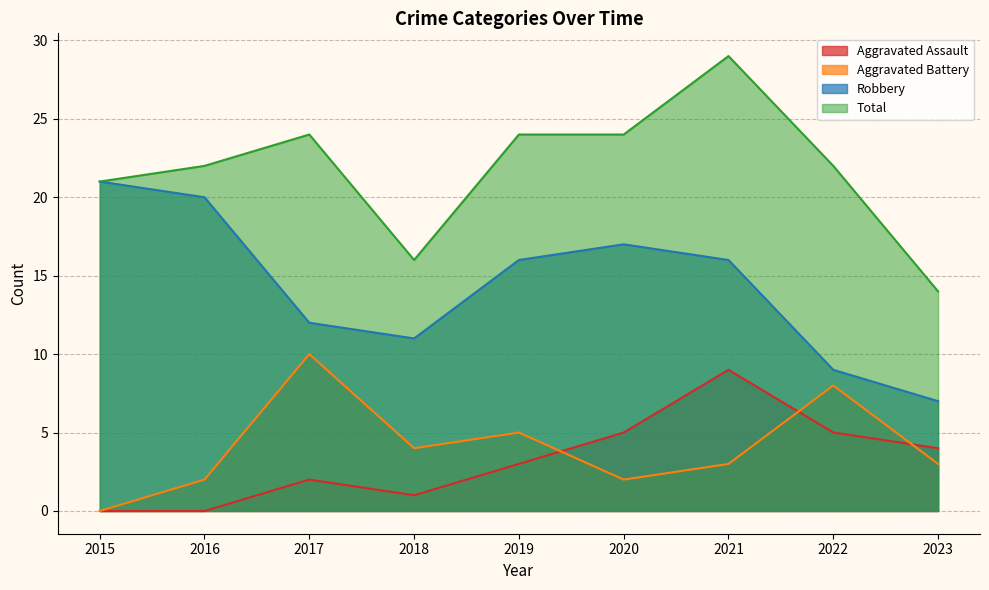

What is the sum of all Aggravated Assault values?

29